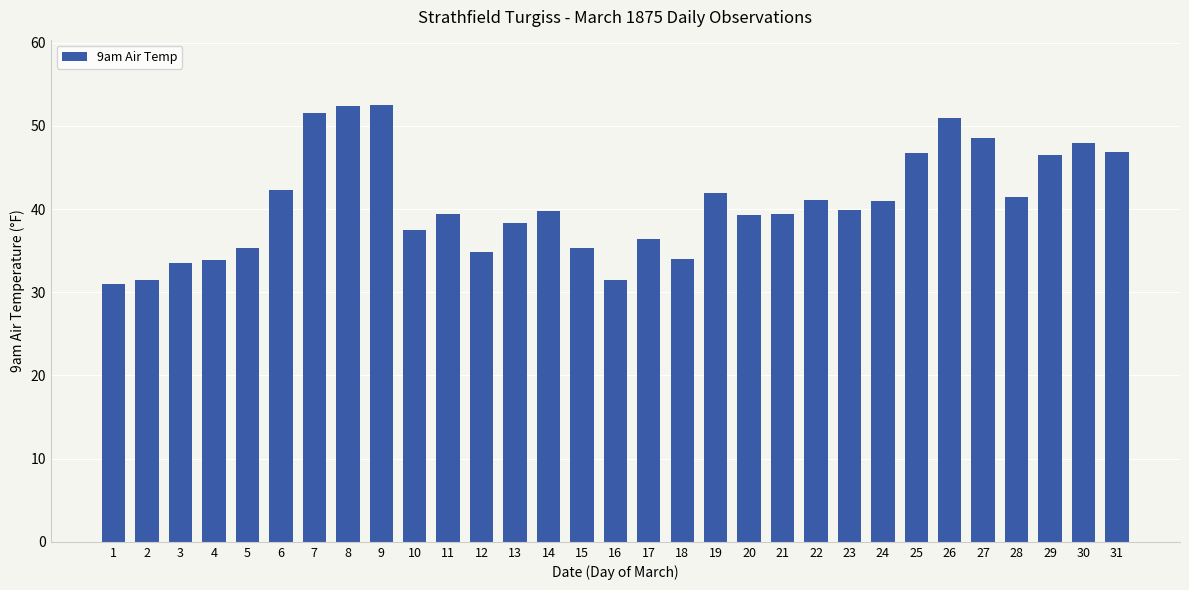

Between 28 and 7, which is larger?

7